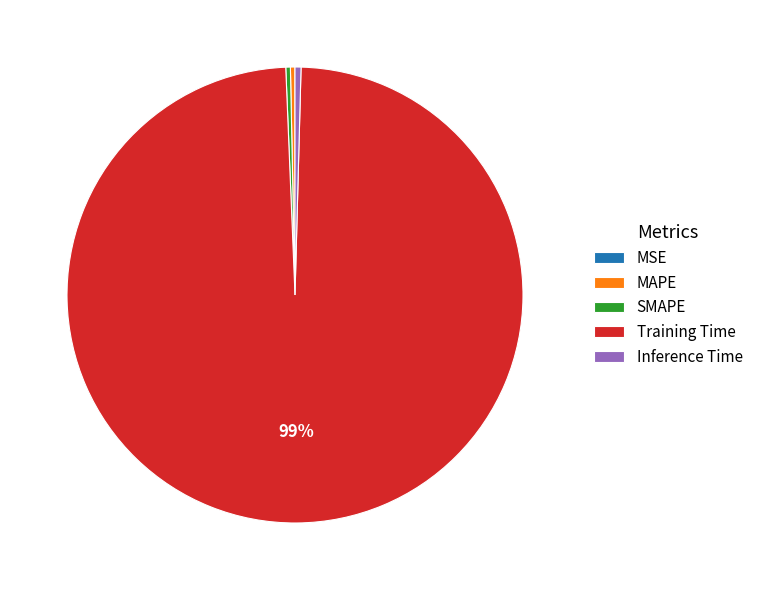

The Training Time slice represents 89% of the pie. True or false?

False